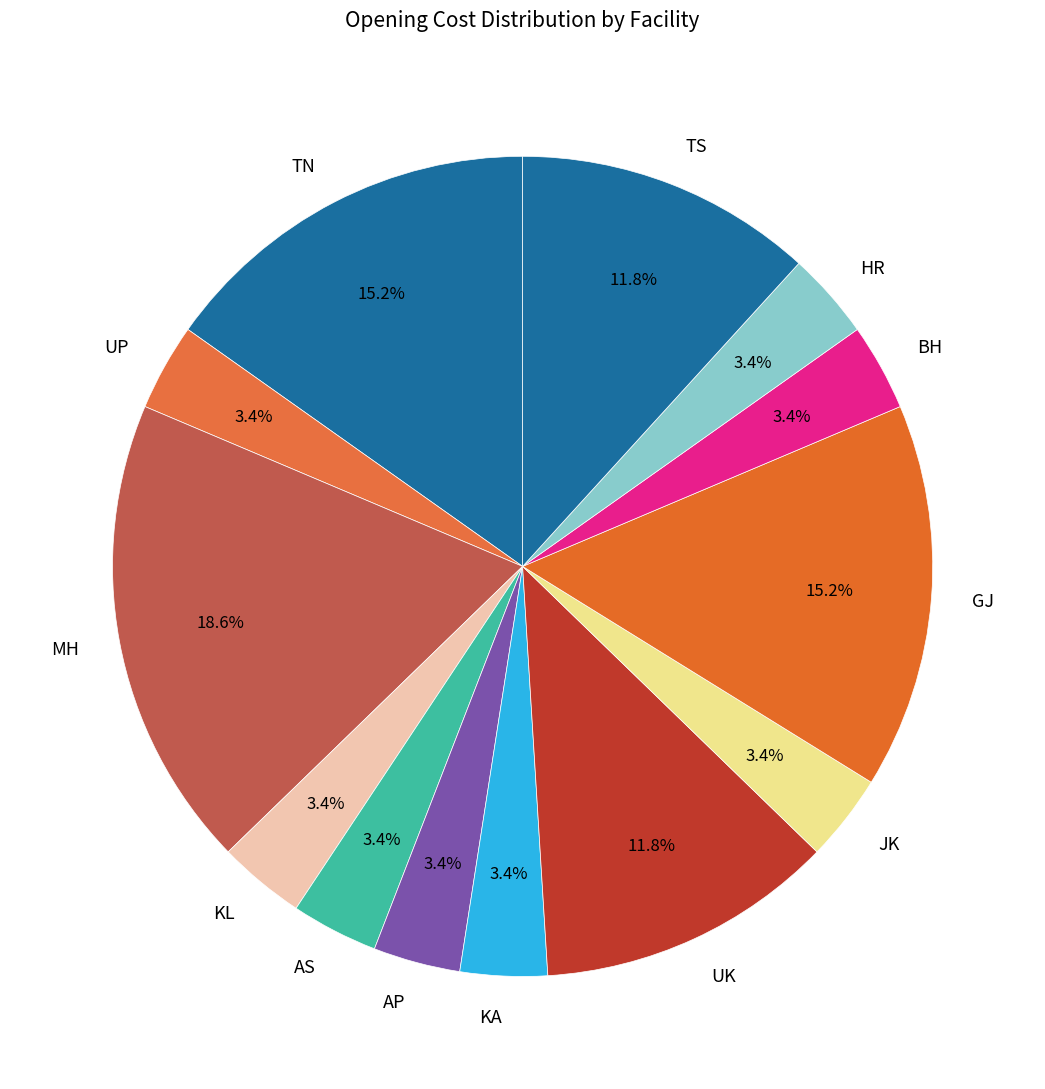

Does TS represent more than half of the total?

No